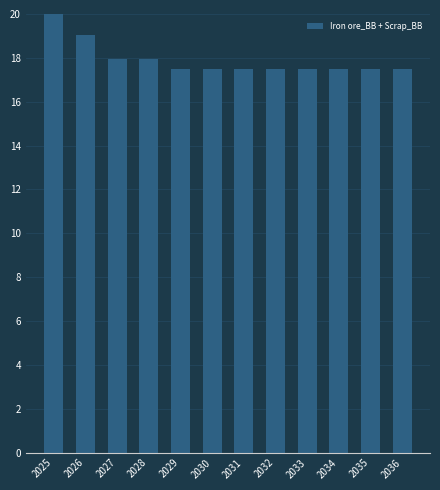

Does the chart contain any negative values?

No